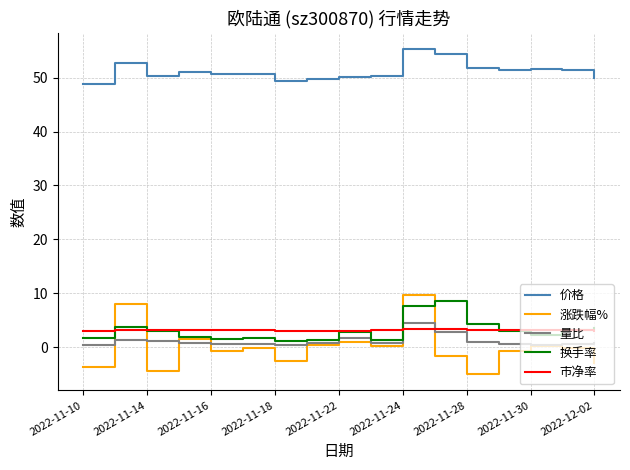

True or false: 量比 and 价格 intersect in this chart.

False